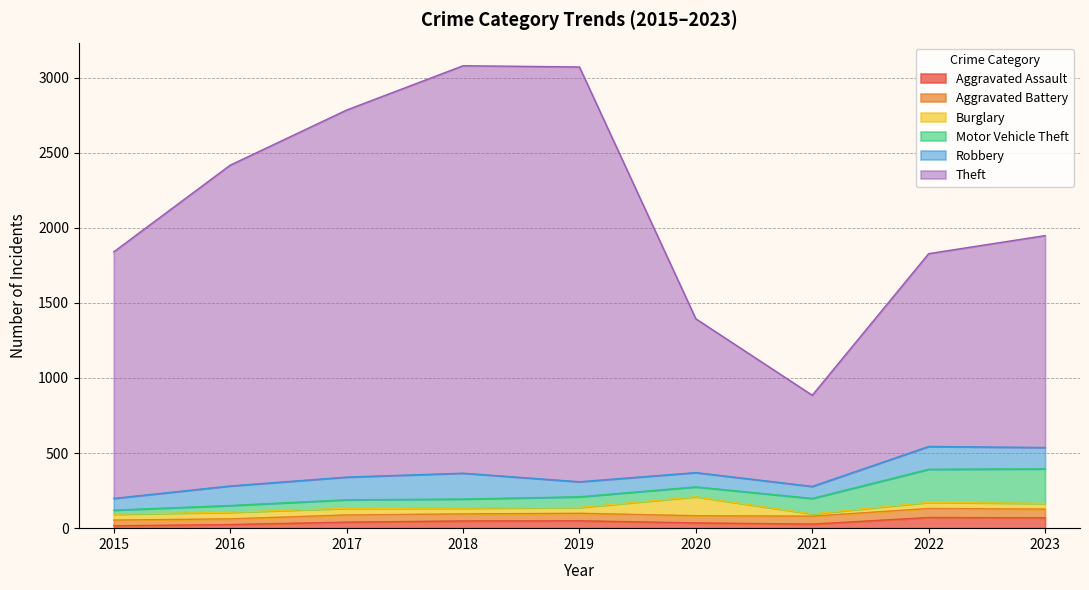

Which series changed the most between 2021 and 2023?

Theft